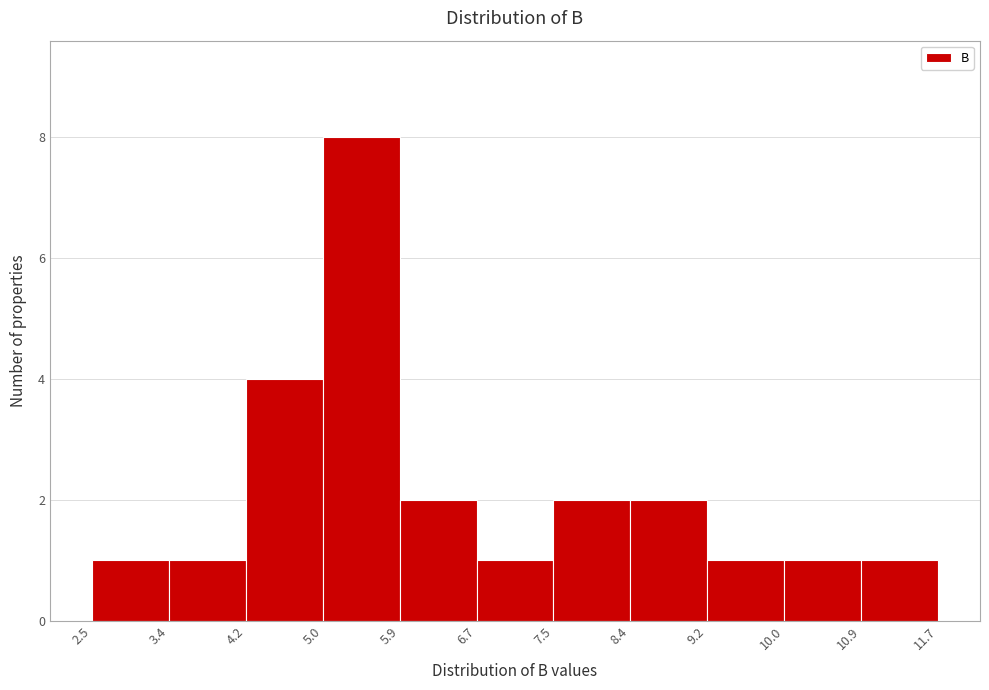

Over which range of the x-axis is the bar tallest?

5.0 to 5.9